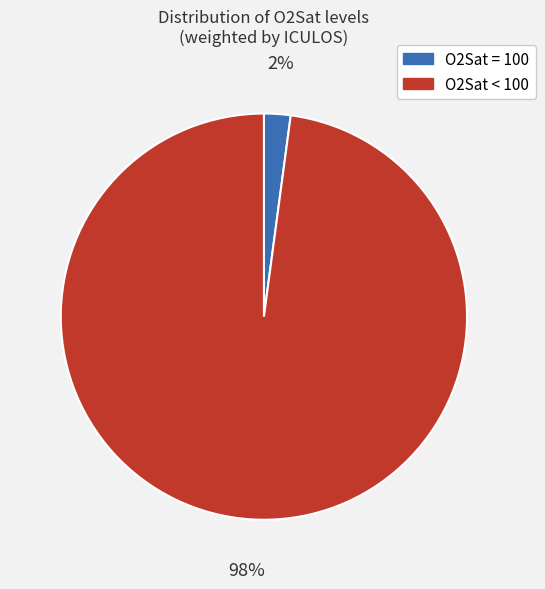

To the nearest percent, what is the difference between the largest and smallest slice percentages?

96%